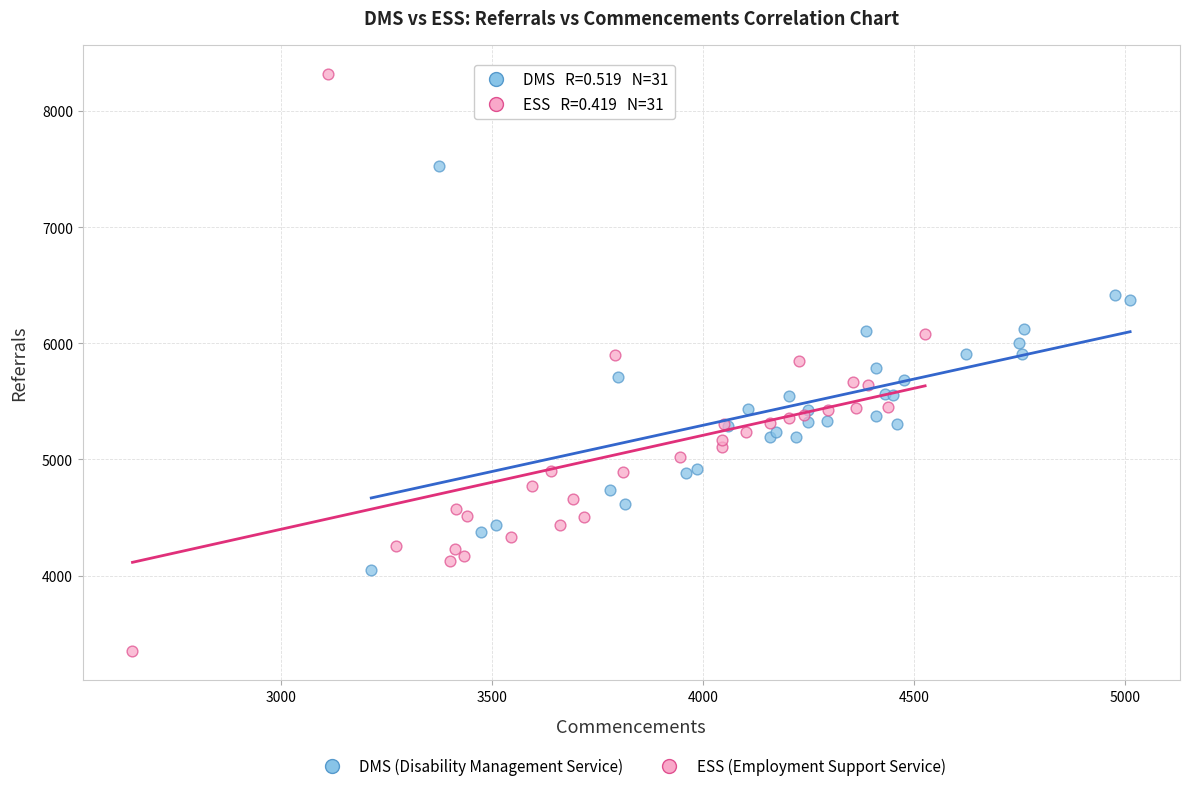

Which series reaches the minimum Y coordinate?

ESS (Employment Support Service)